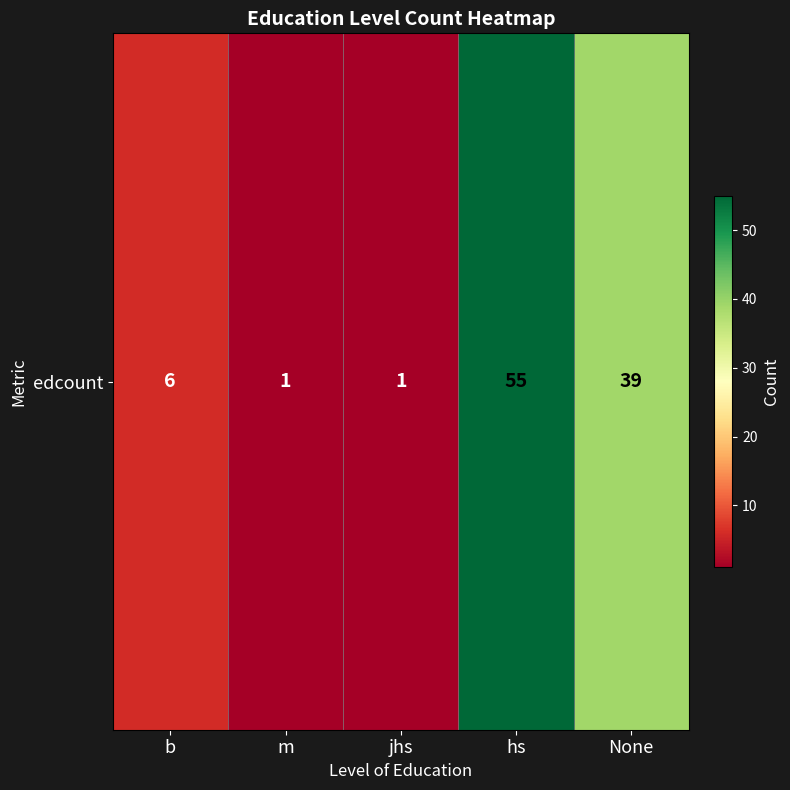

List the labels in order of value, largest first.

hs, None, b, m, jhs